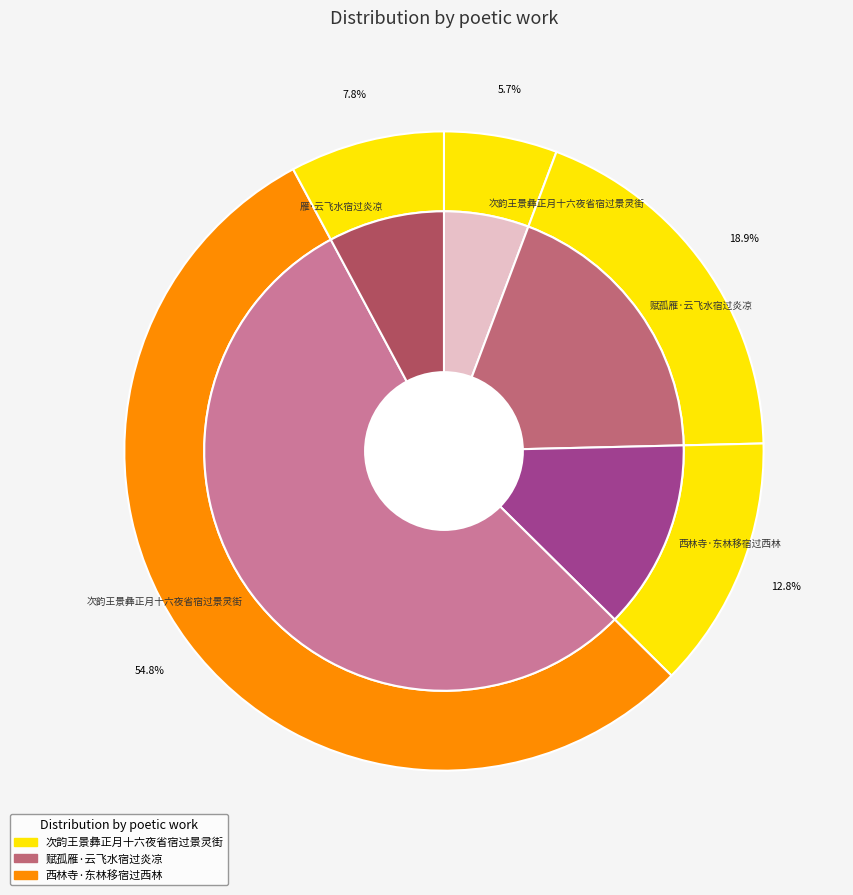

To the nearest percent, what is the combined percentage of 西林寺·东林移宿过西林 and 次韵王景彝正月十六夜省宿过景灵街?

18%